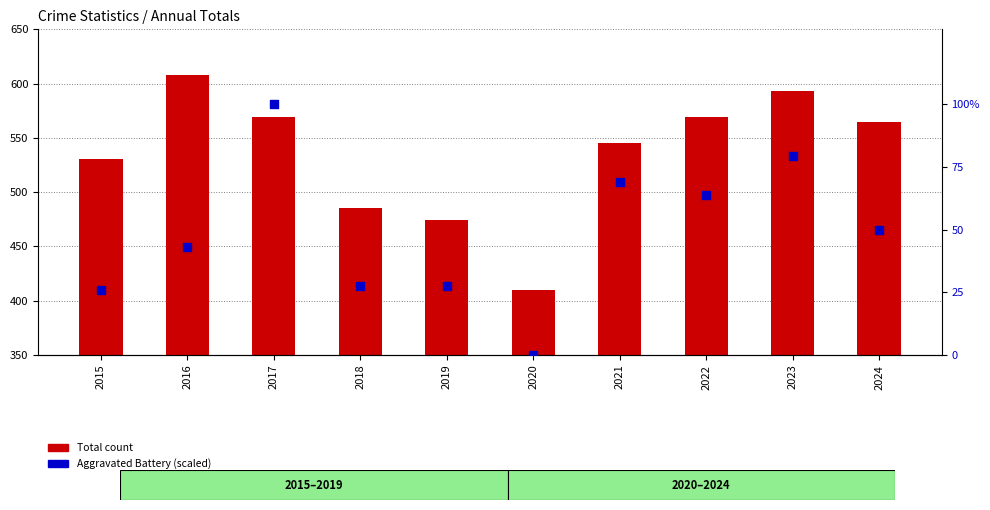

Which series has the largest total across all categories?

Total (primary count)